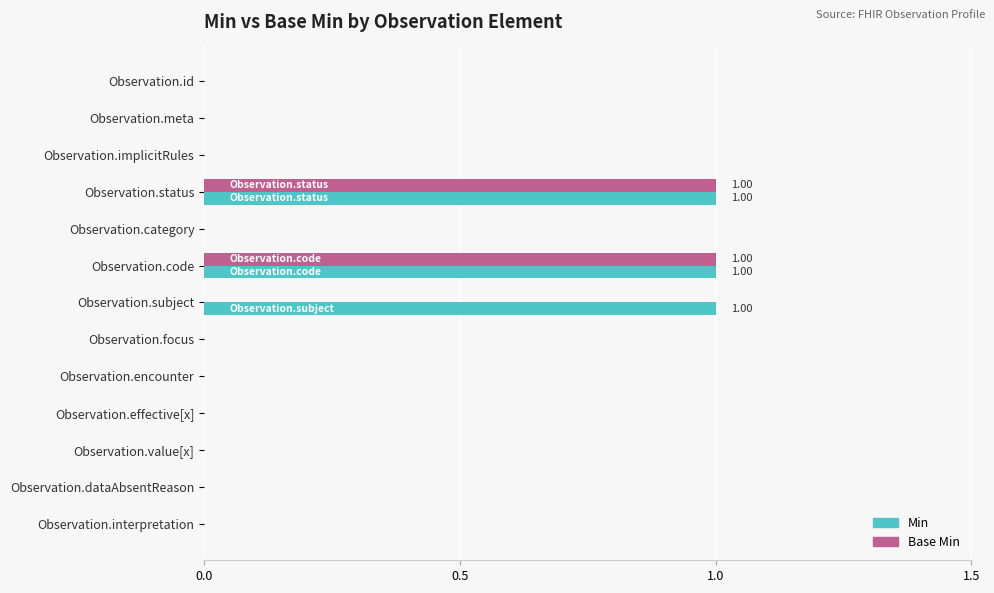

What is the sum of all Min values?

3